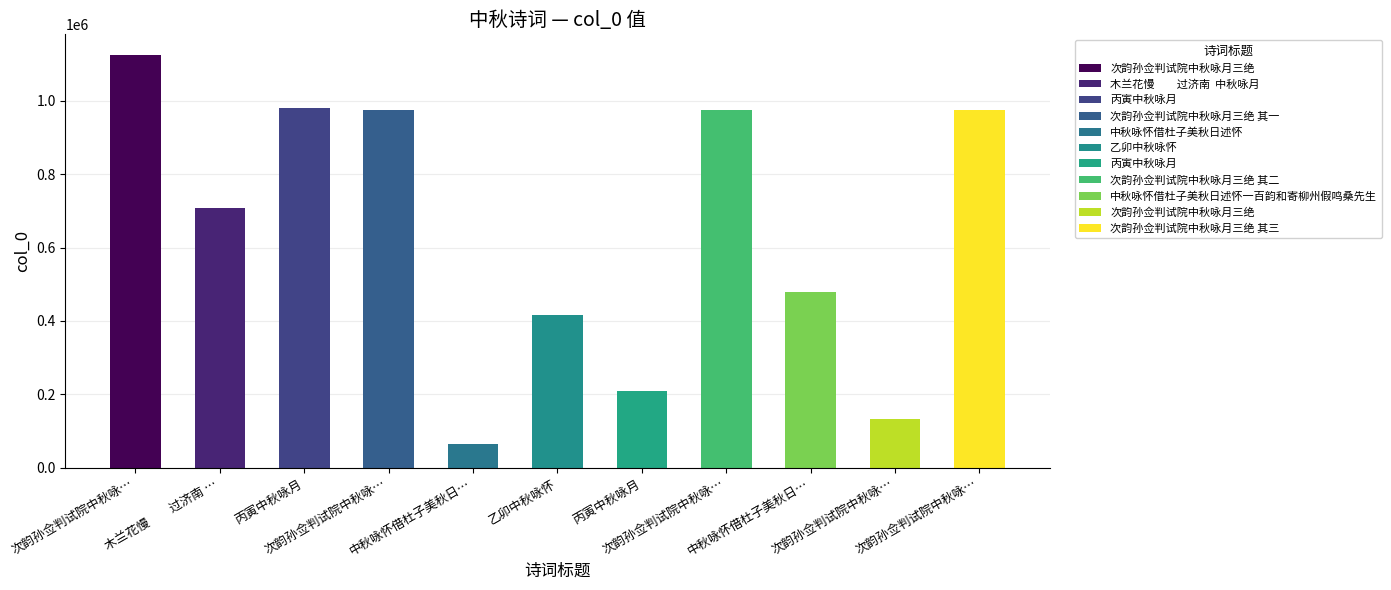

Rank the categories by value from lowest to highest.

中秋咏怀借杜子美秋日述怀, 次韵孙佥判试院中秋咏月三绝, 丙寅中秋咏月, 乙卯中秋咏怀, 中秋咏怀借杜子美秋日述怀一百韵和寄柳州假鸣桑先生, 木兰花慢　　过济南  中秋咏月, 次韵孙佥判试院中秋咏月三绝 其二, 次韵孙佥判试院中秋咏月三绝 其一, 次韵孙佥判试院中秋咏月三绝 其三, 丙寅中秋咏月, 次韵孙佥判试院中秋咏月三绝